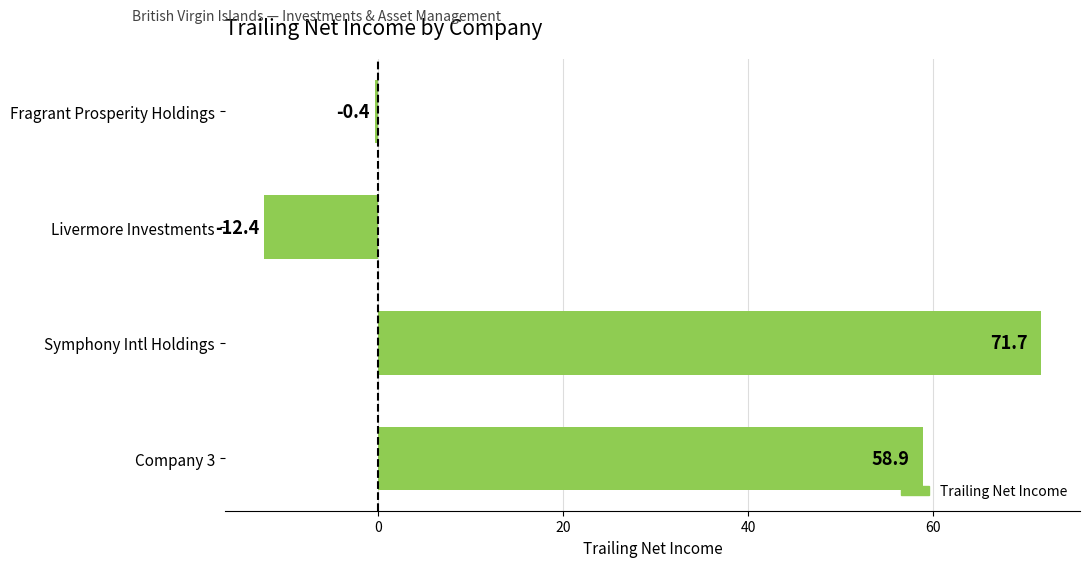

What is the difference between the second highest and second lowest values?

59.3